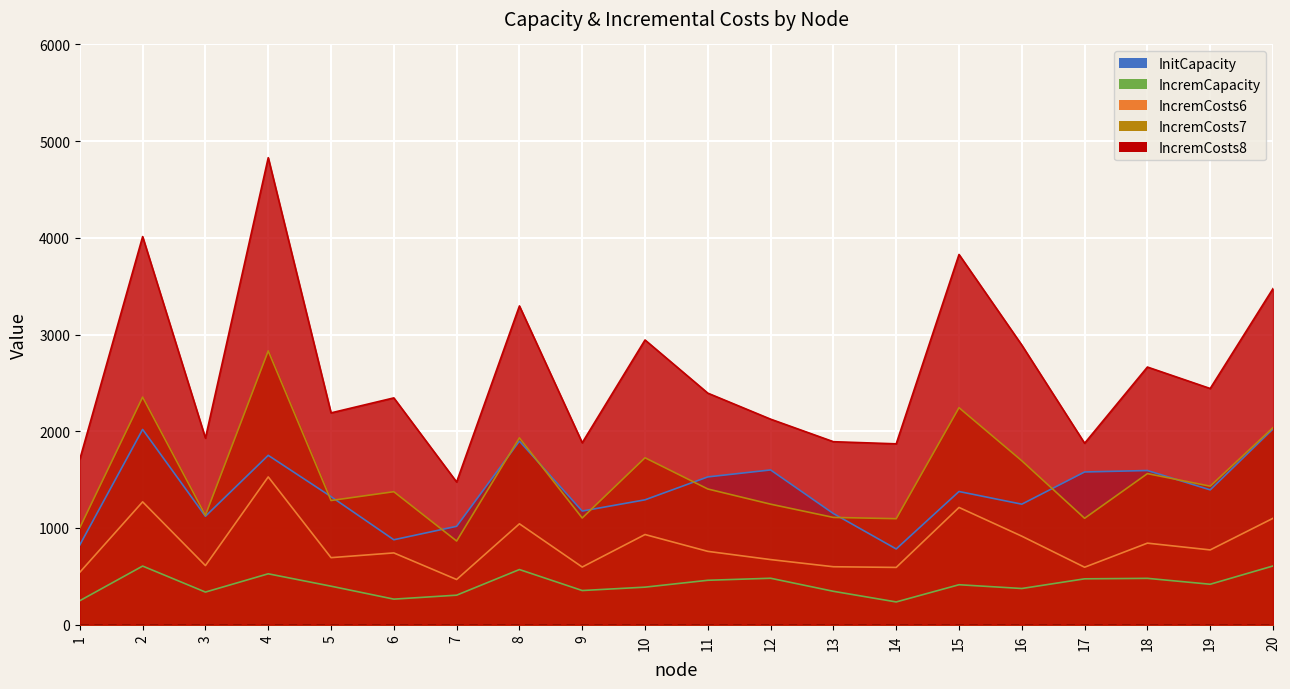

True or false: InitCapacity has more than 0 points higher than both neighbors.

True